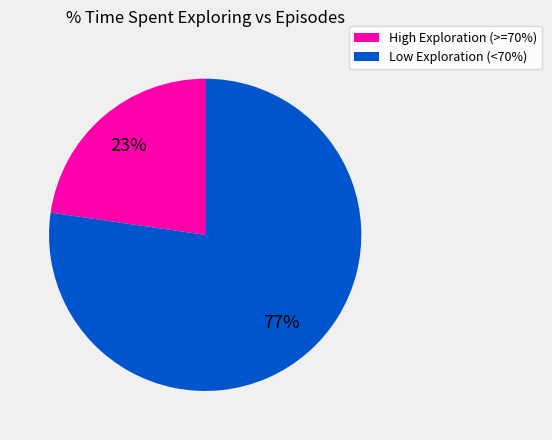

Does any single category account for the majority?

Yes